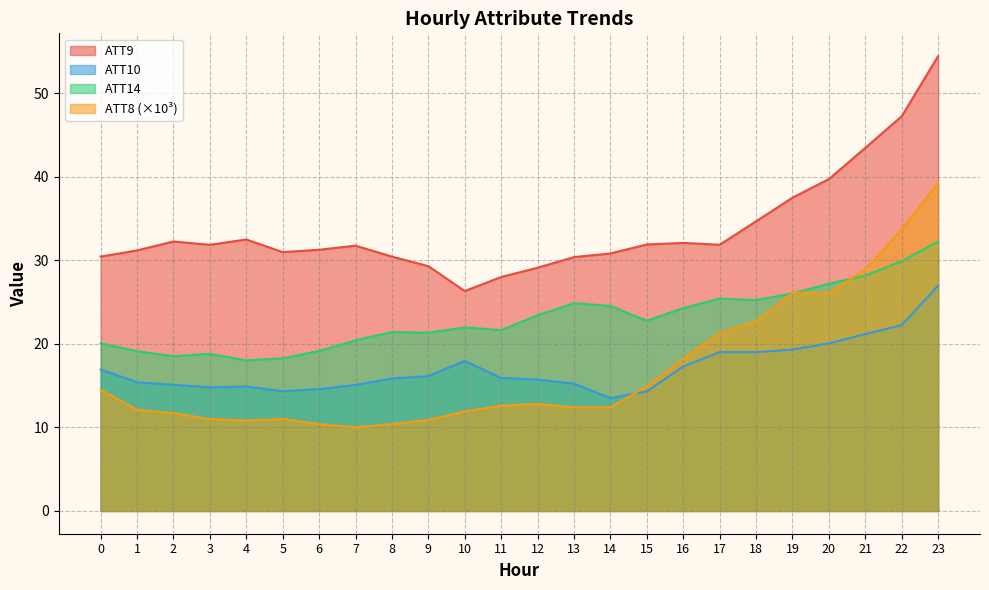

Rank the series at 6 from lowest to highest value.

ATT8 (×10³), ATT10, ATT14, ATT9